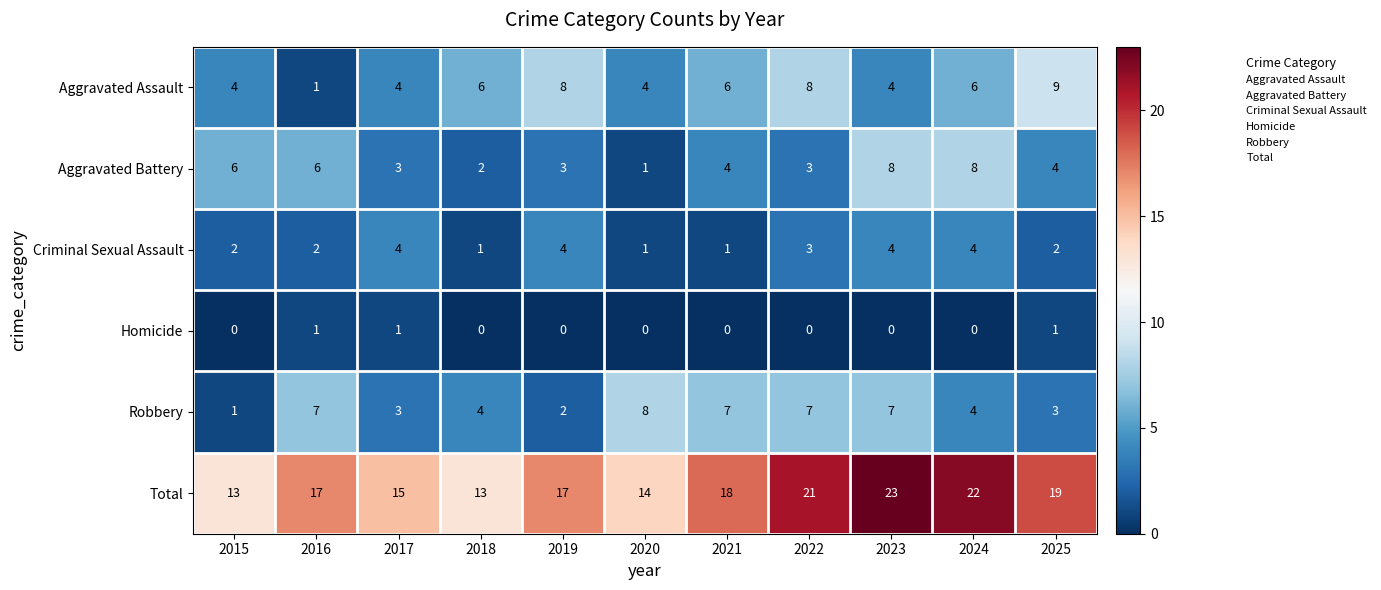

How many Total values are between 14 and 21?

7